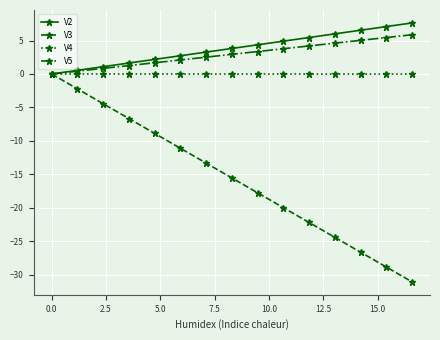

How many distinct data groups are displayed?

4